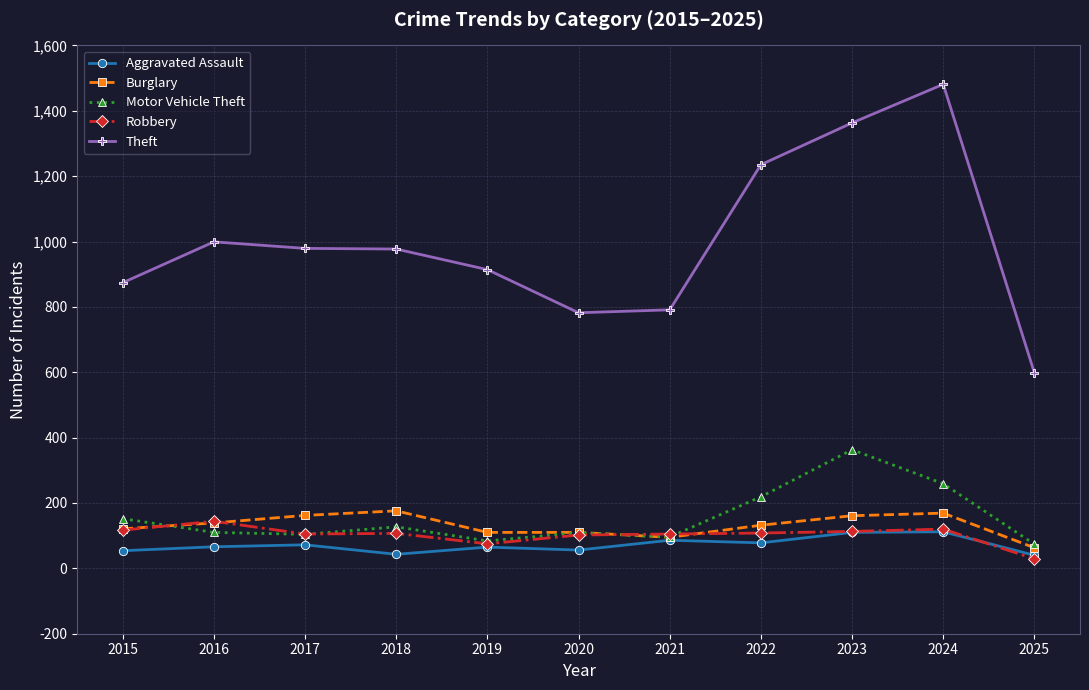

At which category does Theft reach its first local peak?

2016